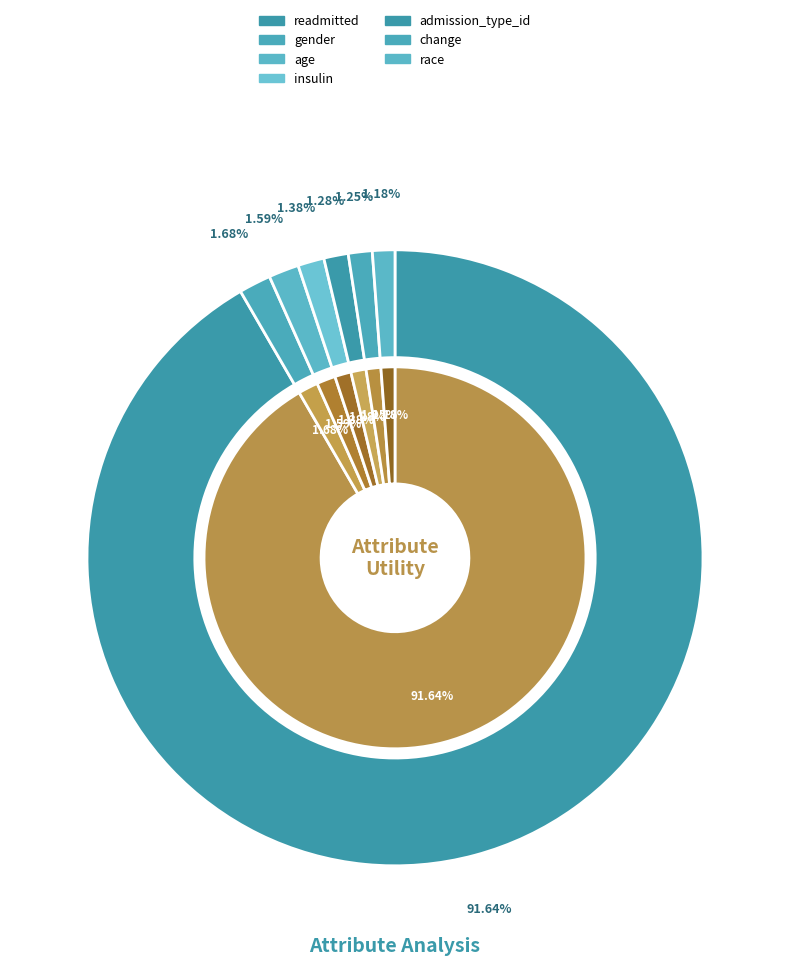

Does insulin represent more than half of the total?

No